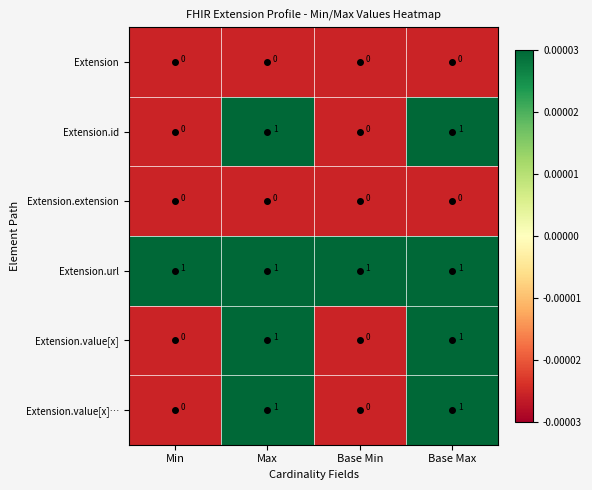

How many distinct data groups are displayed?

6